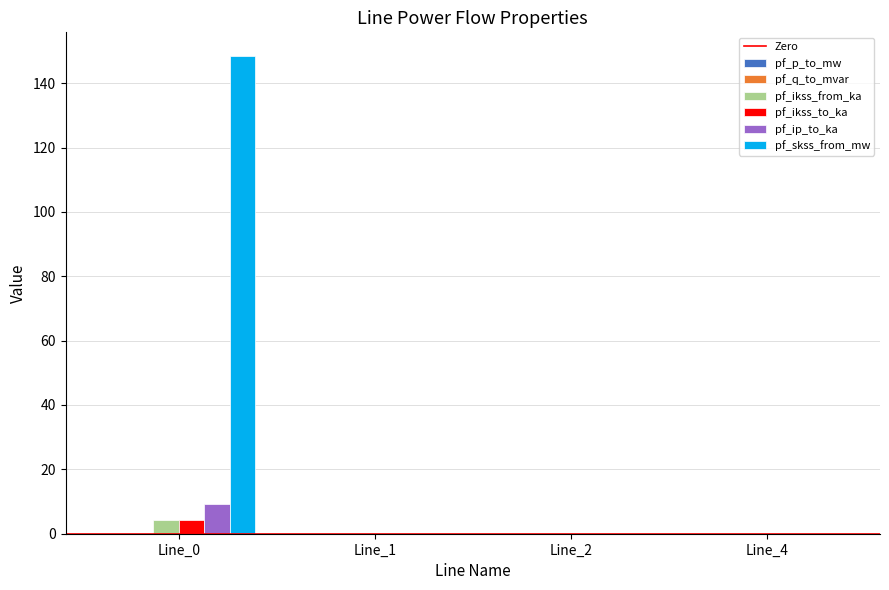

Count the number of categories in the chart.

4